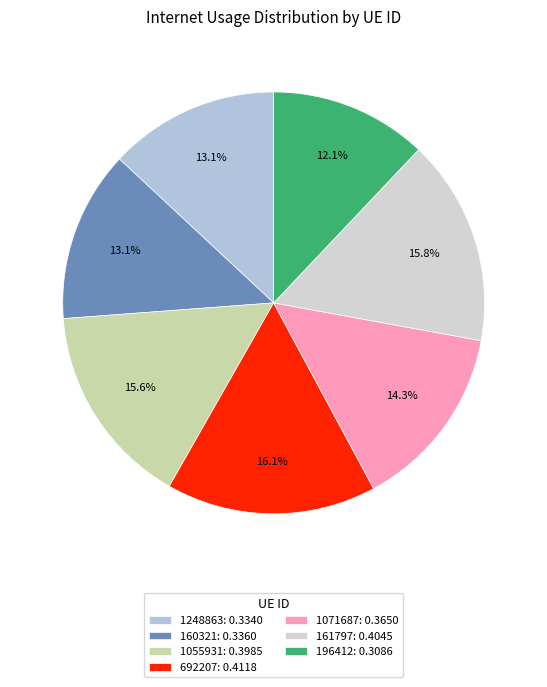

Does 1055931 represent more than half of the total?

No